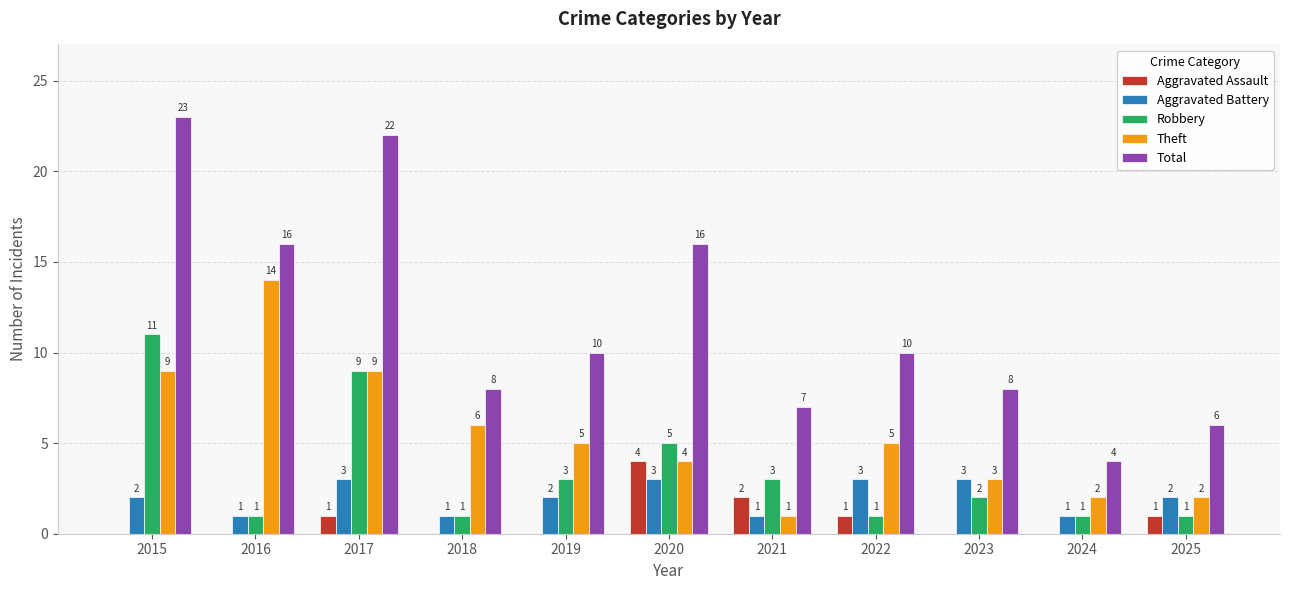

Are the bars horizontal?

No